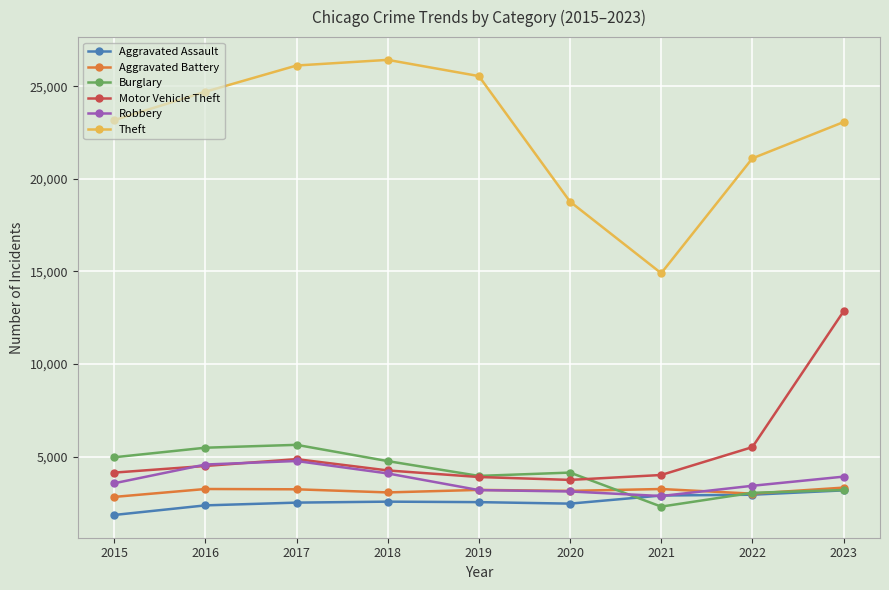

Count the number of categories in the chart.

9